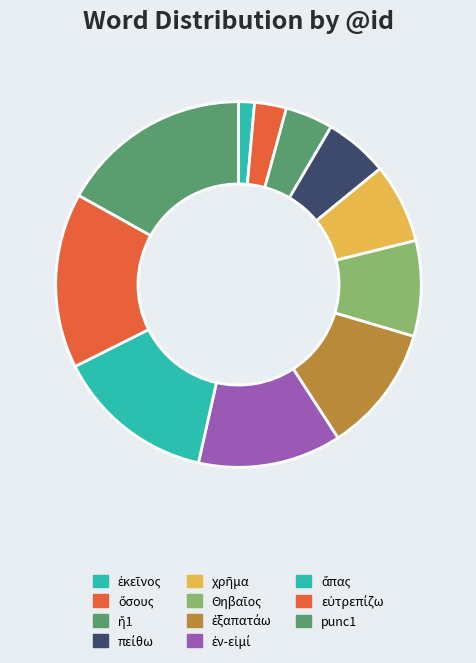

Does punc1 represent more than half of the total?

No